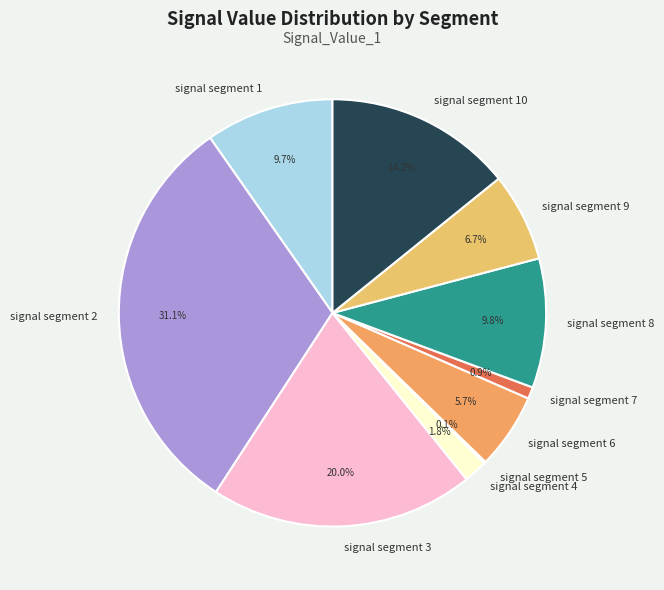

To the nearest percent, what is the average slice percentage?

10%